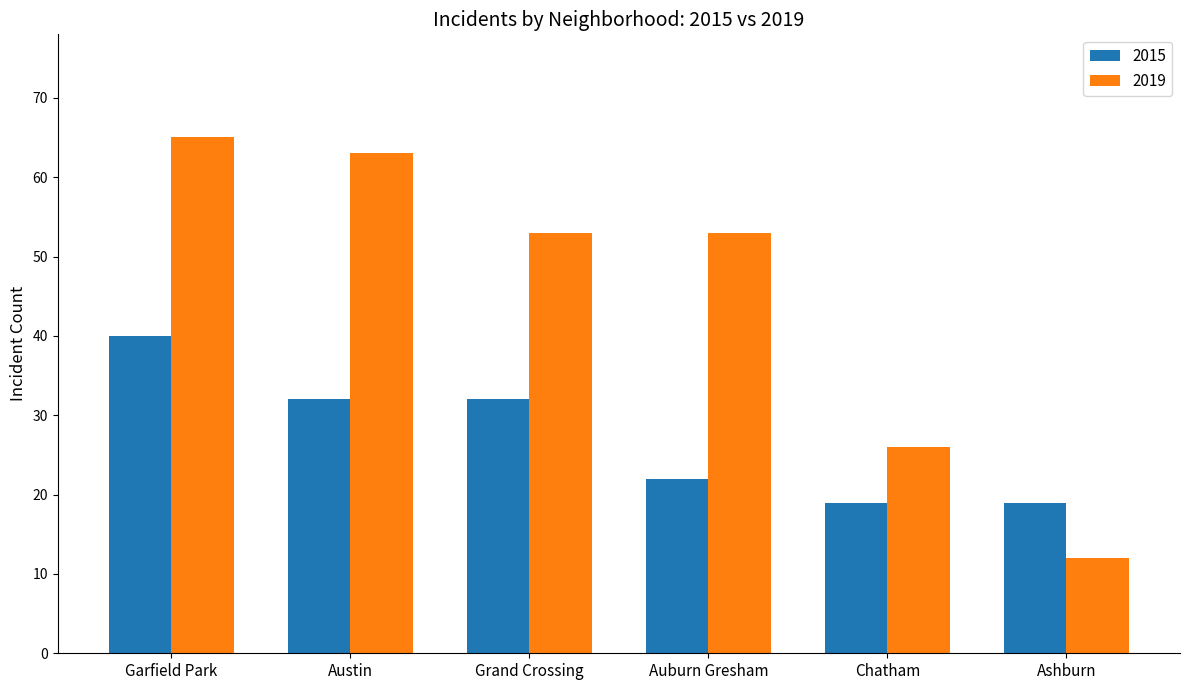

At which category does the chart reach its minimum across all series?

Ashburn